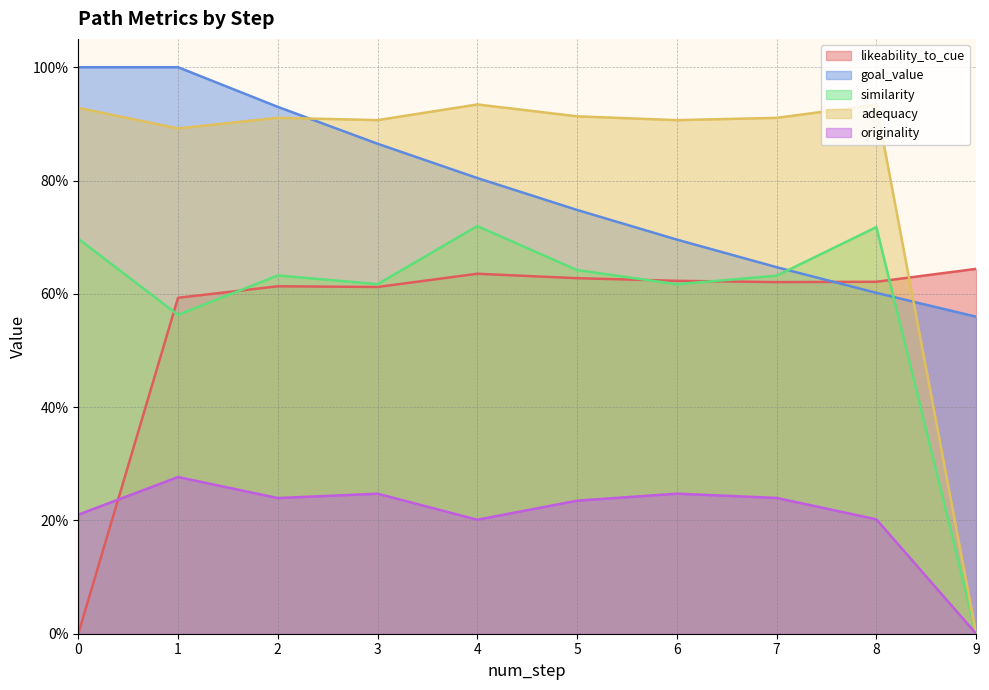

At 2, list the series in order from smallest to largest.

originality, likeability_to_cue, similarity, adequacy, goal_value